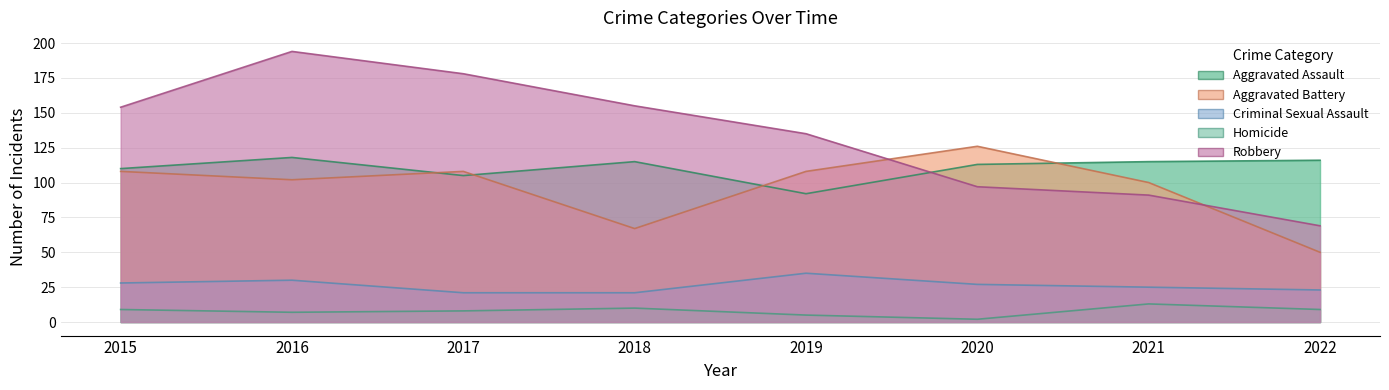

How many values in the Robbery series are below 154?

4